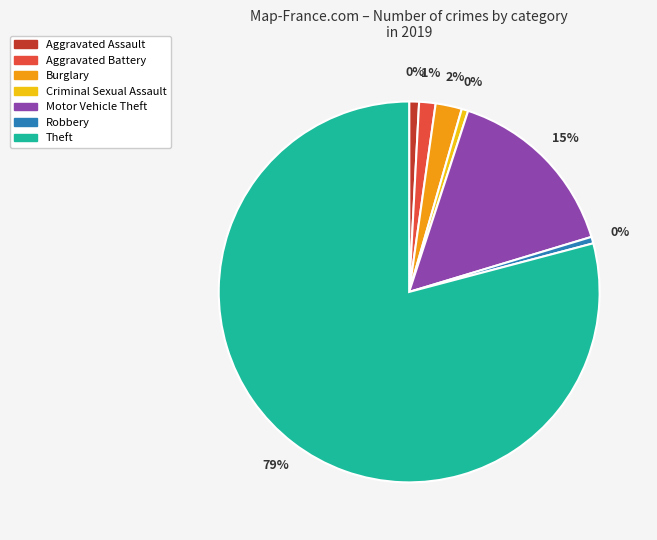

Which slice is the largest?

Theft